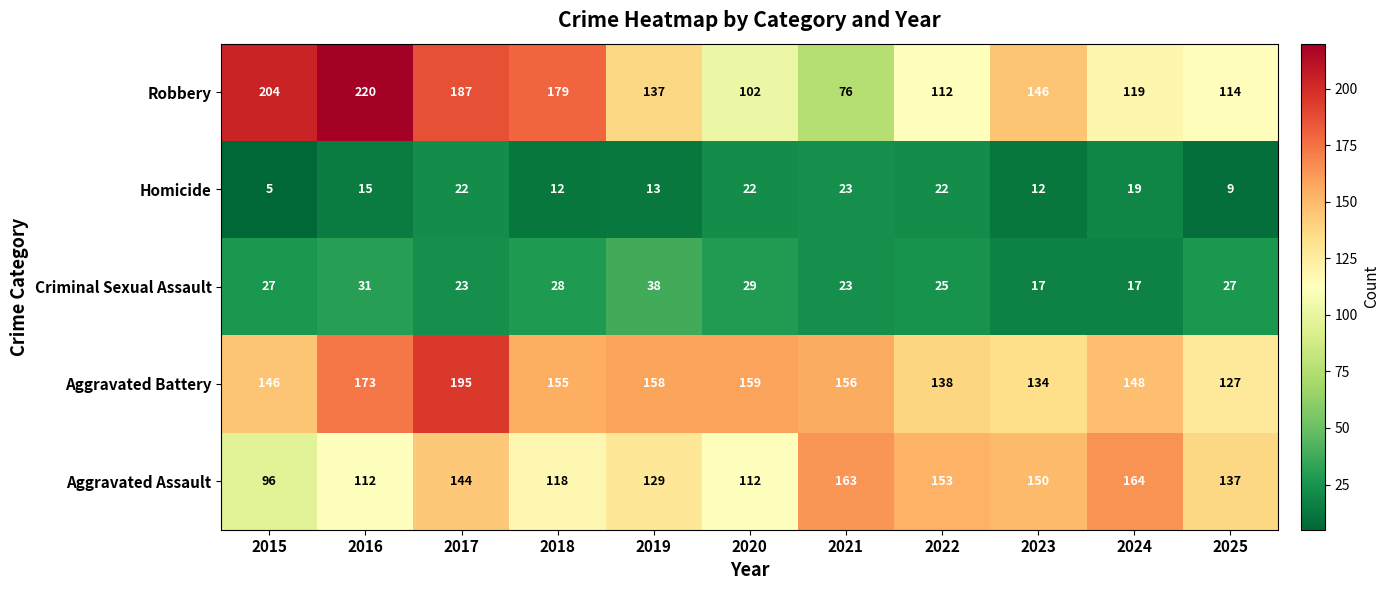

What is the difference between the second highest and minimum values in the Aggravated Assault series?

67